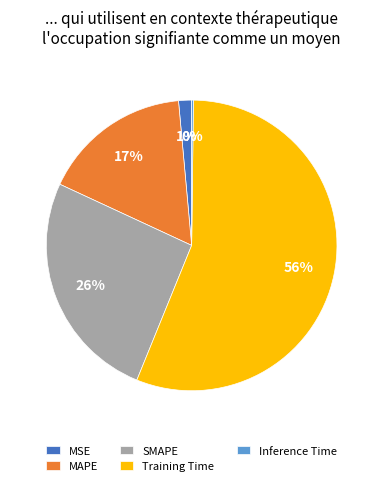

Is it true that SMAPE is 32% of the pie?

False